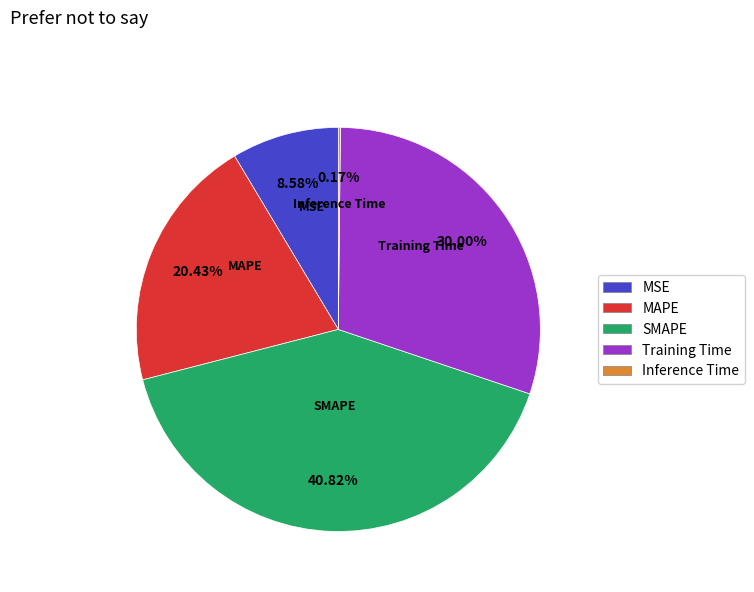

To the nearest percent, what portion does MAPE represent?

20%